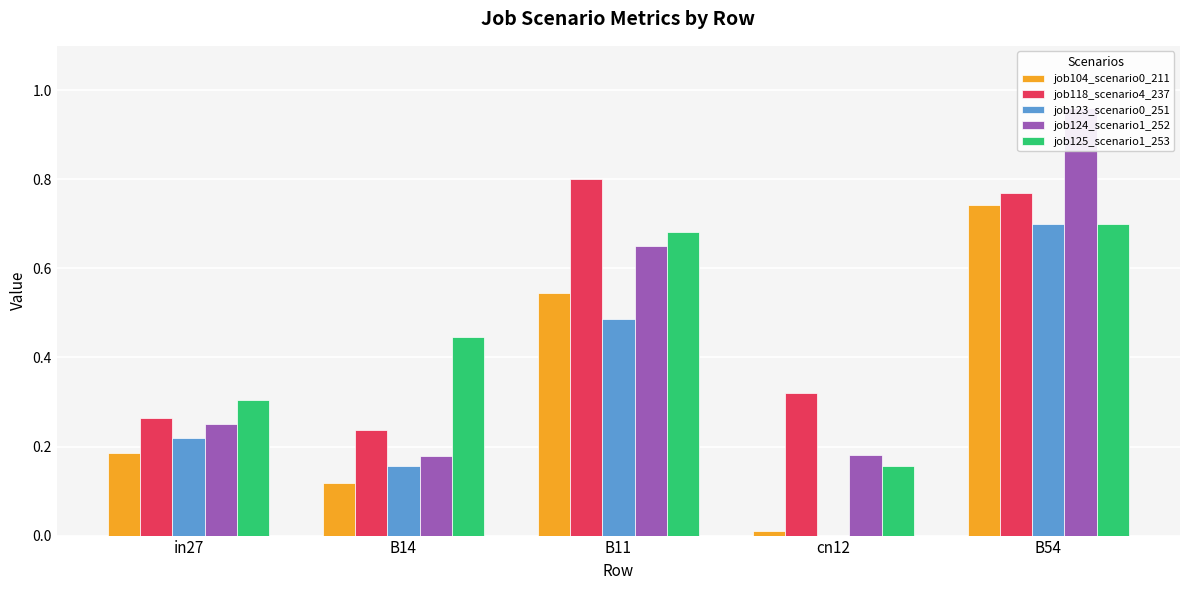

Rank the series by their maximum value, from highest to lowest.

job124_scenario1_252, job118_scenario4_237, job104_scenario0_211, job123_scenario0_251, job125_scenario1_253